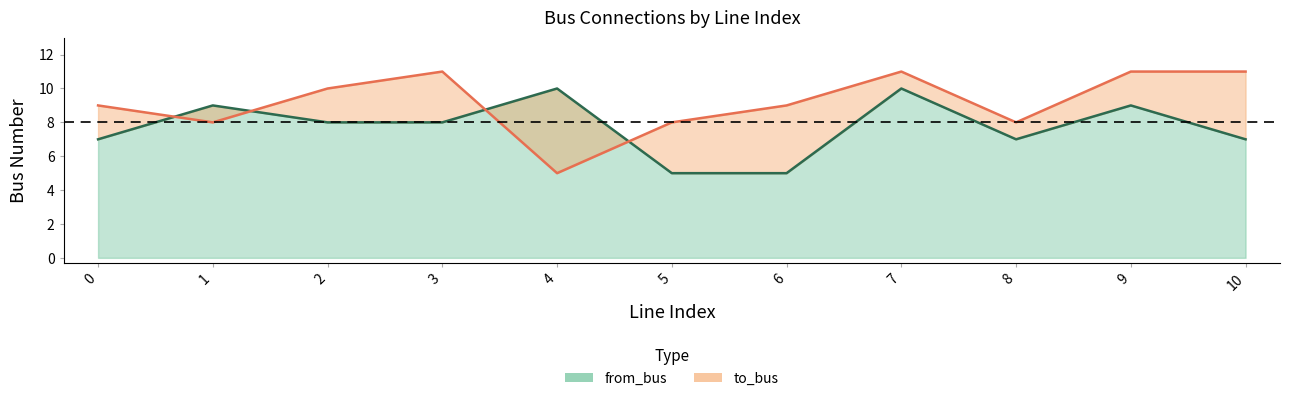

List the series in order of their peak value, lowest first.

from_bus, to_bus